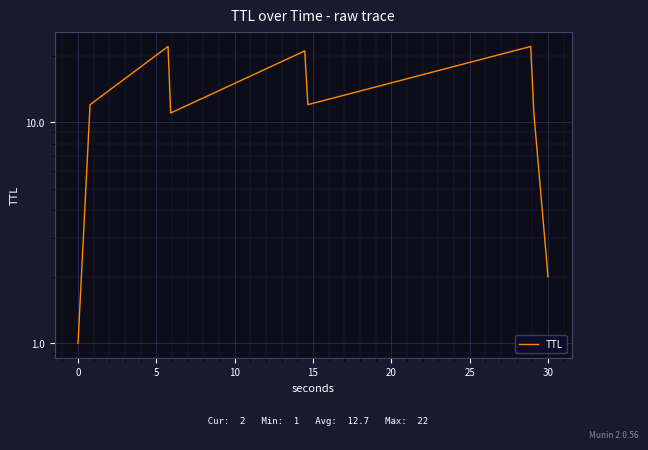

How many lines are shown in the chart?

1